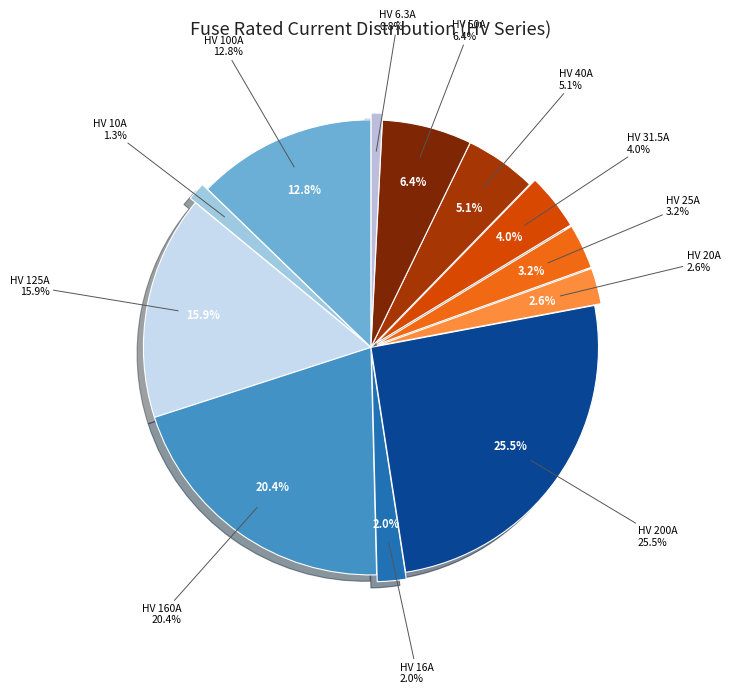

Is HV 16A the majority of the pie?

No